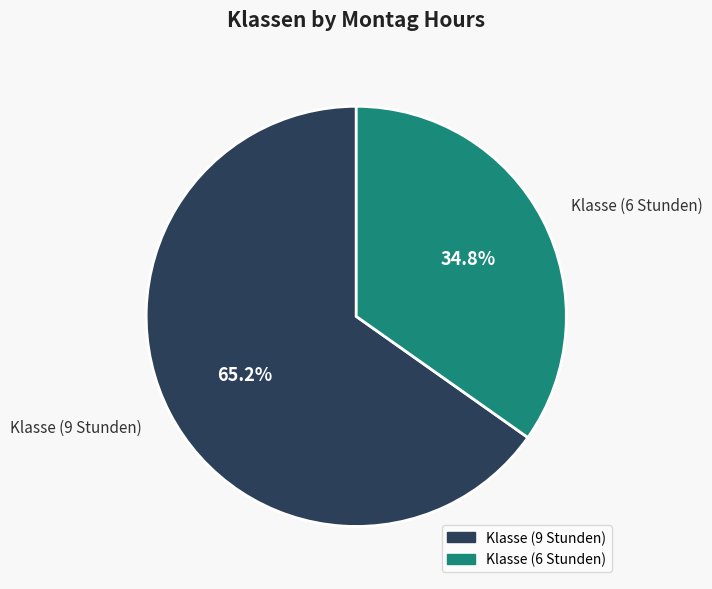

How many segments does this pie chart have?

2